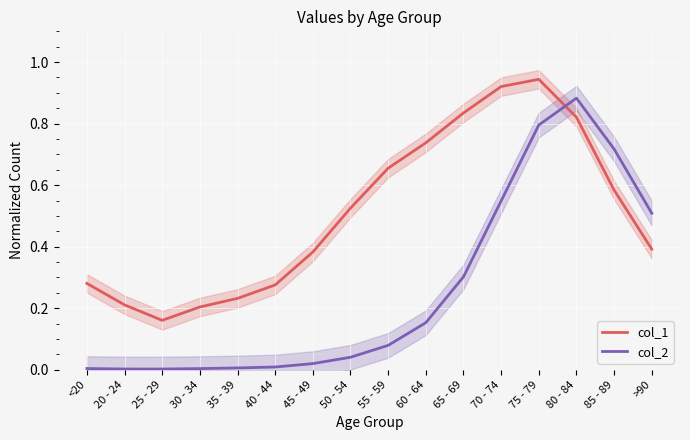

Is it true that col_1 equals 0.4 at 40 - 44?

False